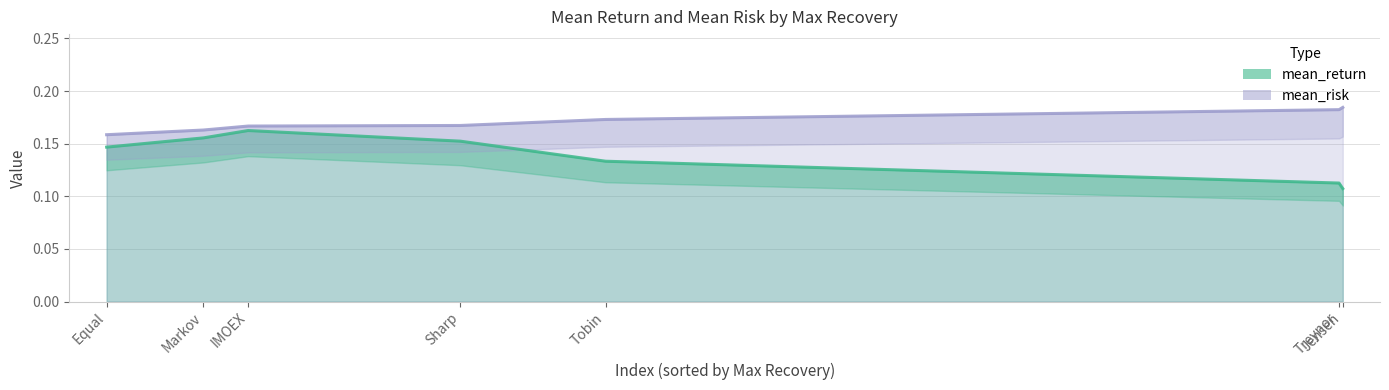

Reading left to right, transcribe all the data shown in this chart.

mean_return: 0.2	0.1	0.2	0.1	0.1	0.1	0.2
mean_risk: 0.2	0.2	0.2	0.2	0.2	0.2	0.2